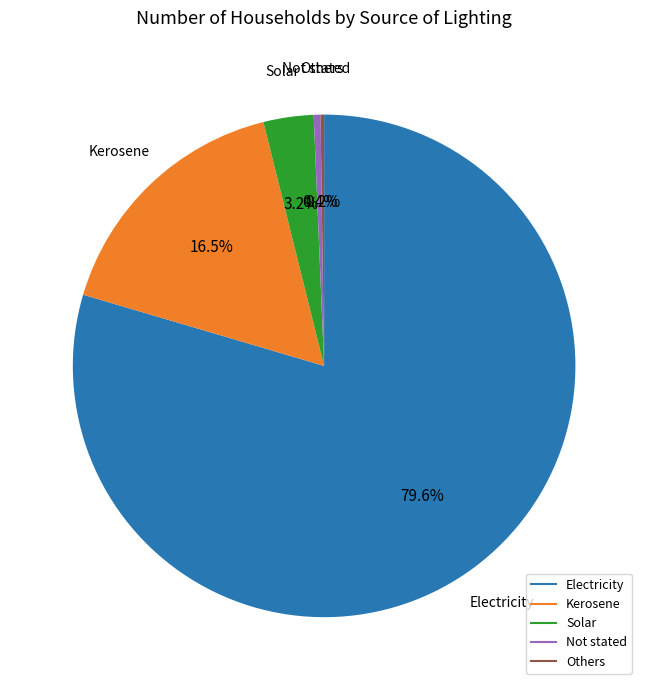

Which slice is the largest?

Electricity